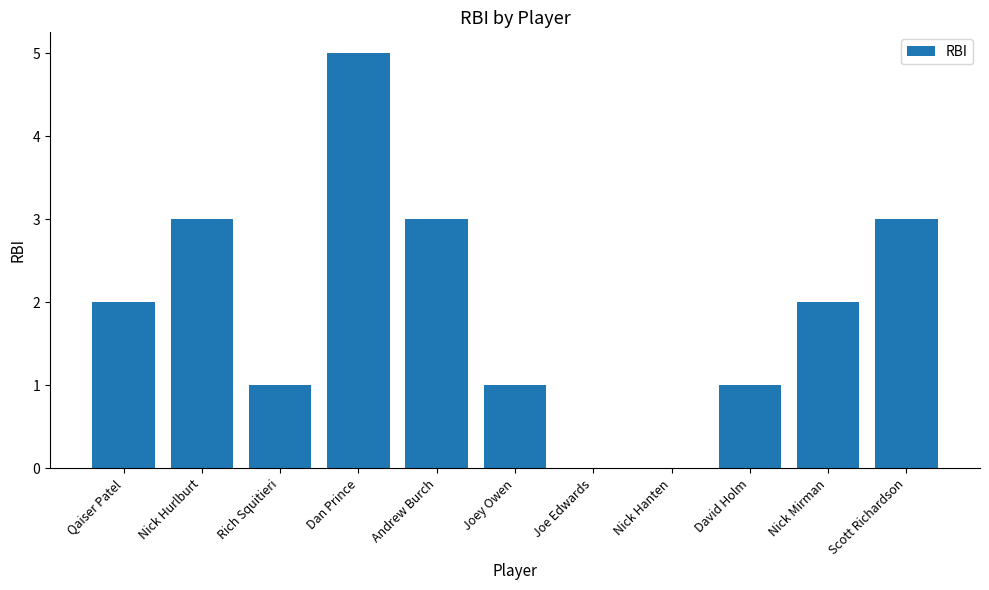

How many values are between 1 and 3?

8